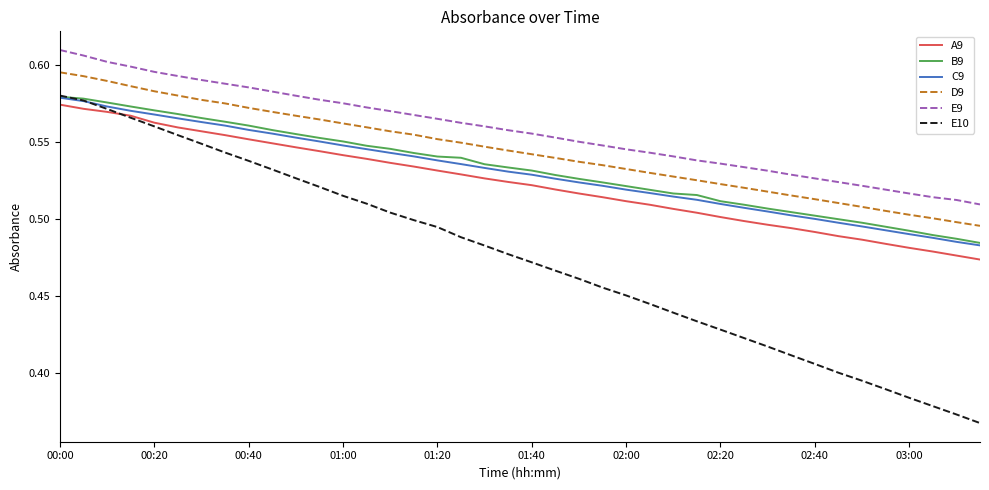

Which series has the largest total across all categories?

E9